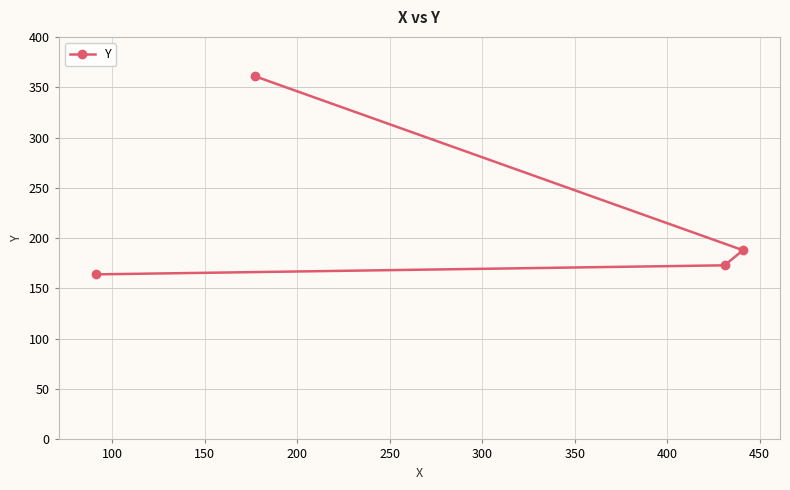

What is the smallest value displayed?

164